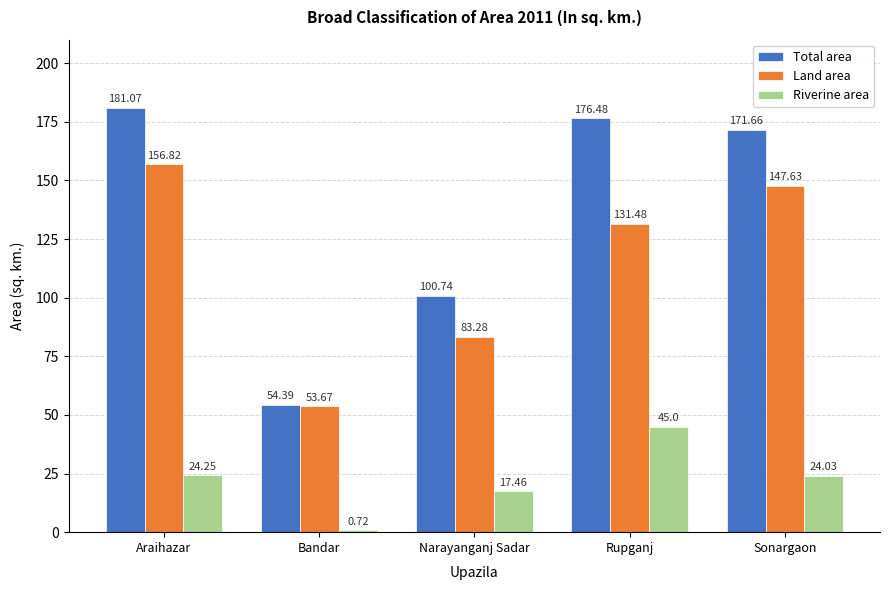

What is the label of the 2nd bar from the left?

Bandar